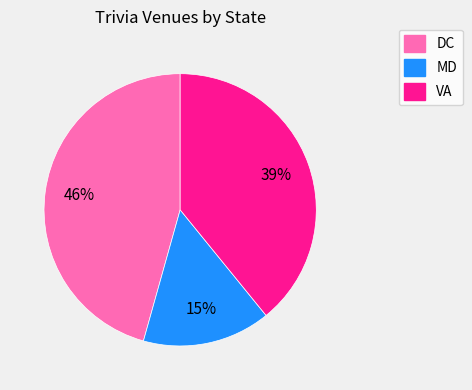

Which category has the biggest portion of the pie?

DC